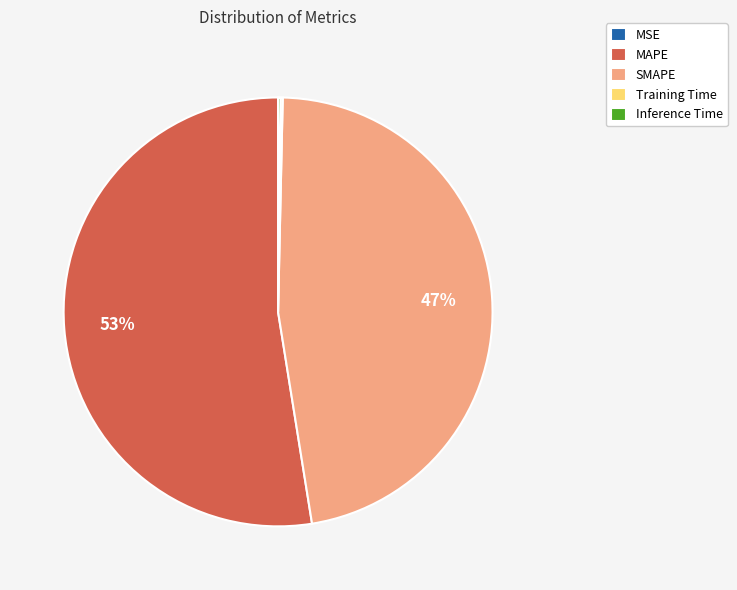

Does MAPE represent more than half of the total?

Yes